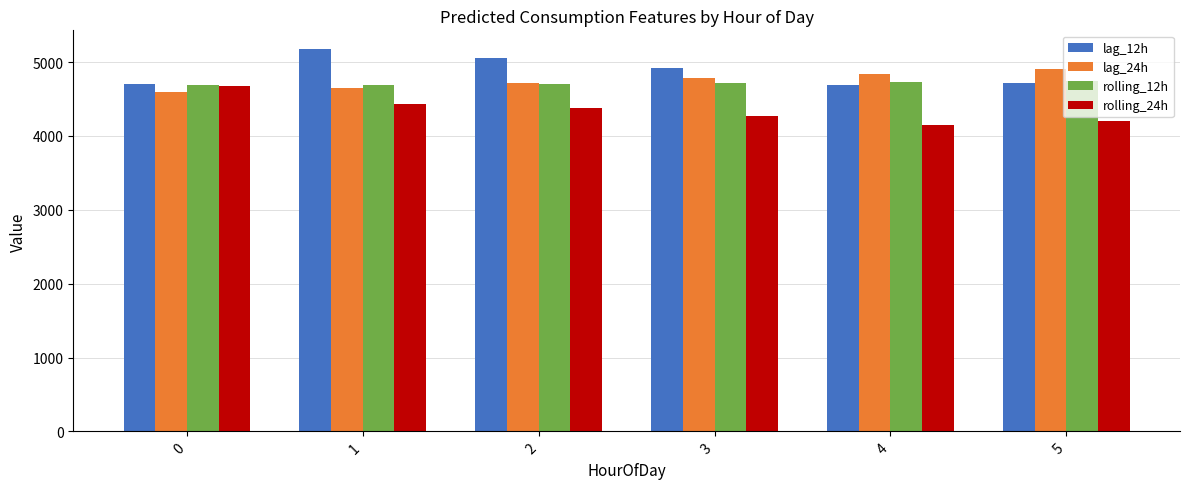

Are the bars horizontal?

No